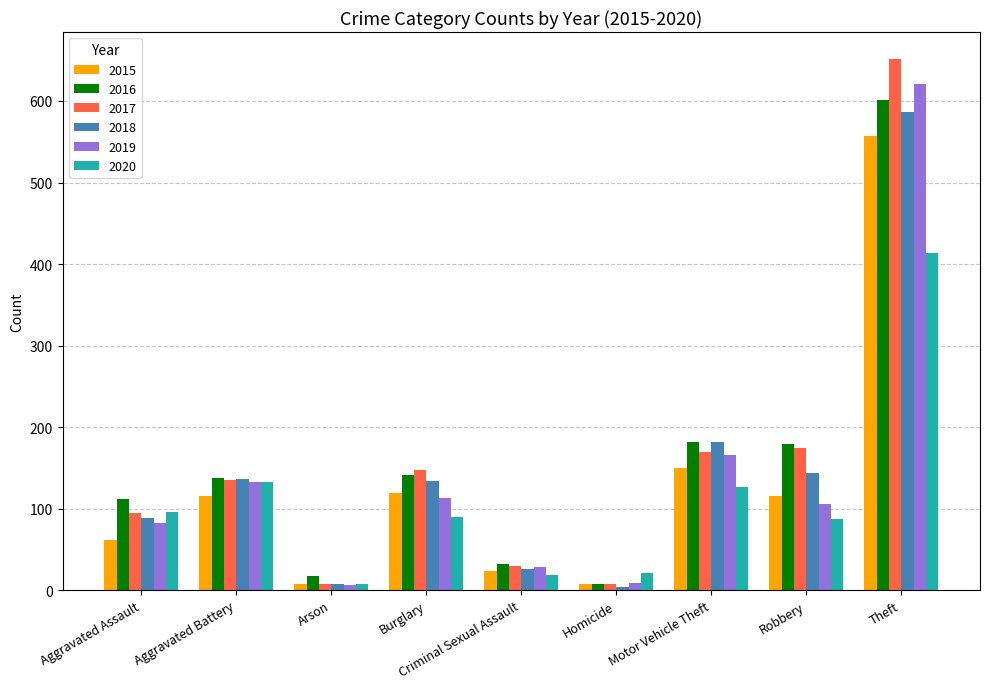

What is the greatest value displayed?

652